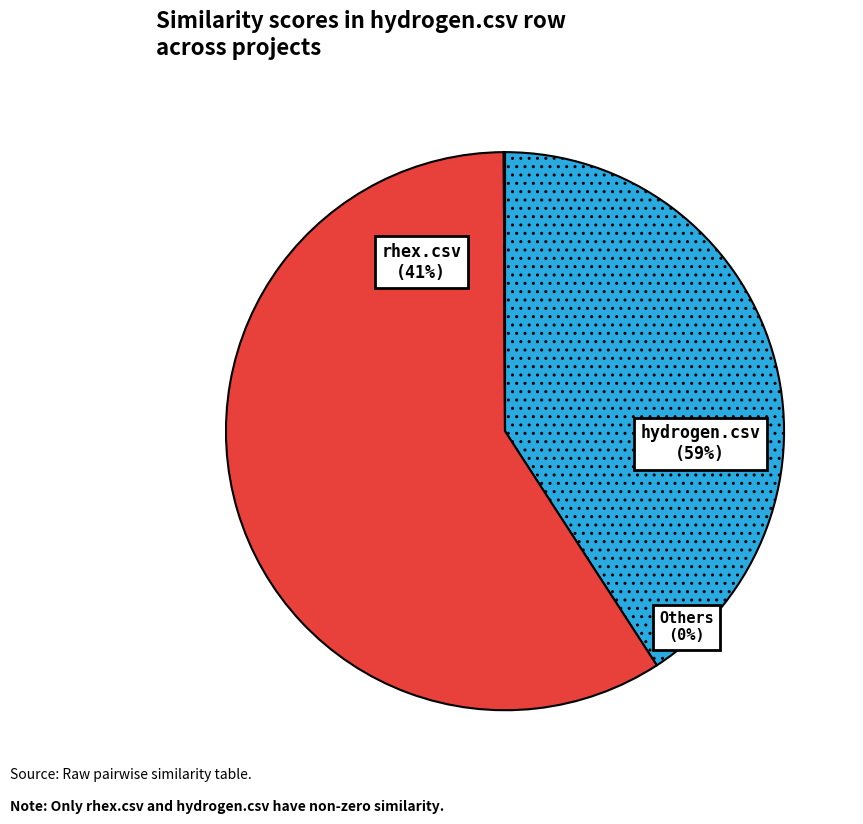

Does applet2app.csv account for over 50% of the chart?

No